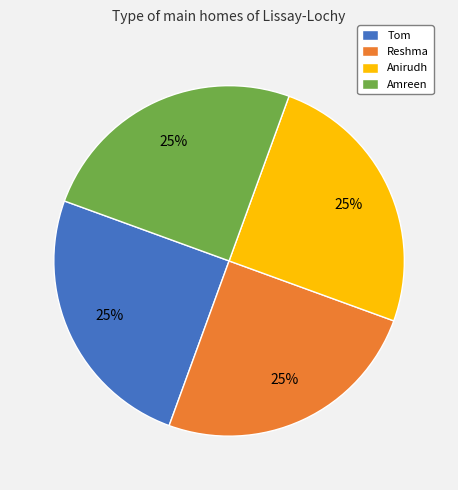

What is the ratio of the value at Amreen to the value at Reshma?

1.0